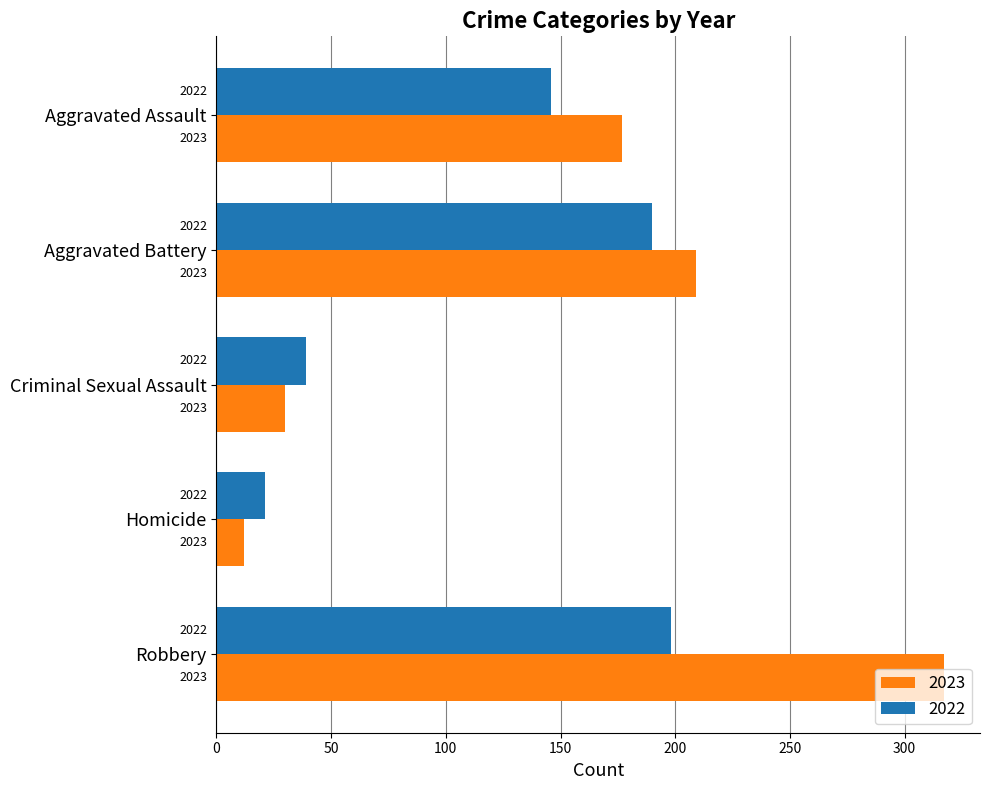

What are all the series names shown in the legend?

2023, 2022